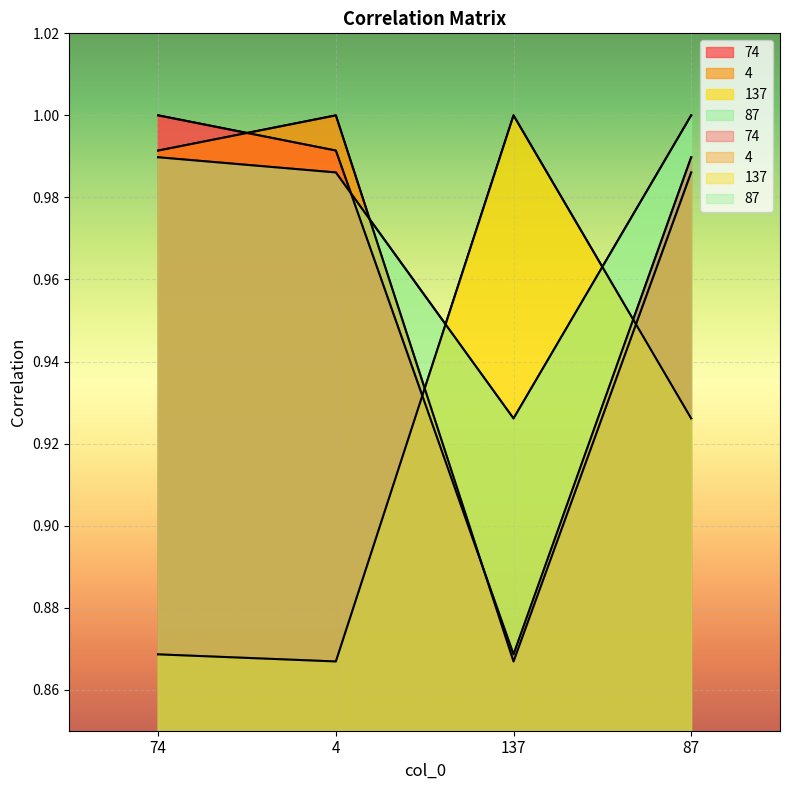

How many categories are shown in the chart?

4